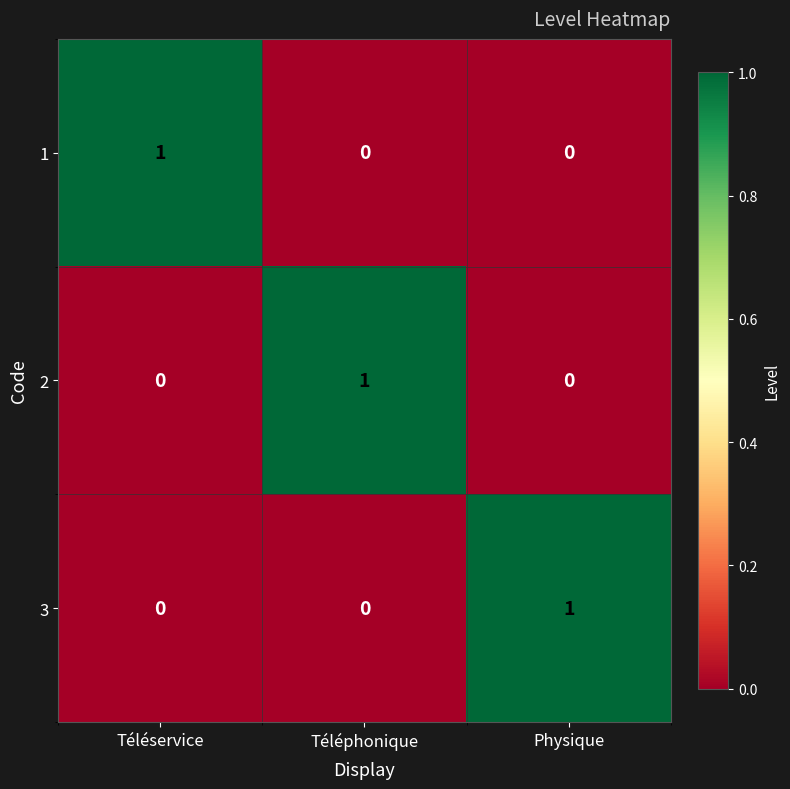

Reading right to left, extract all data points from this chart.

1: 0	0	1
2: 0	1	0
3: 1	0	0